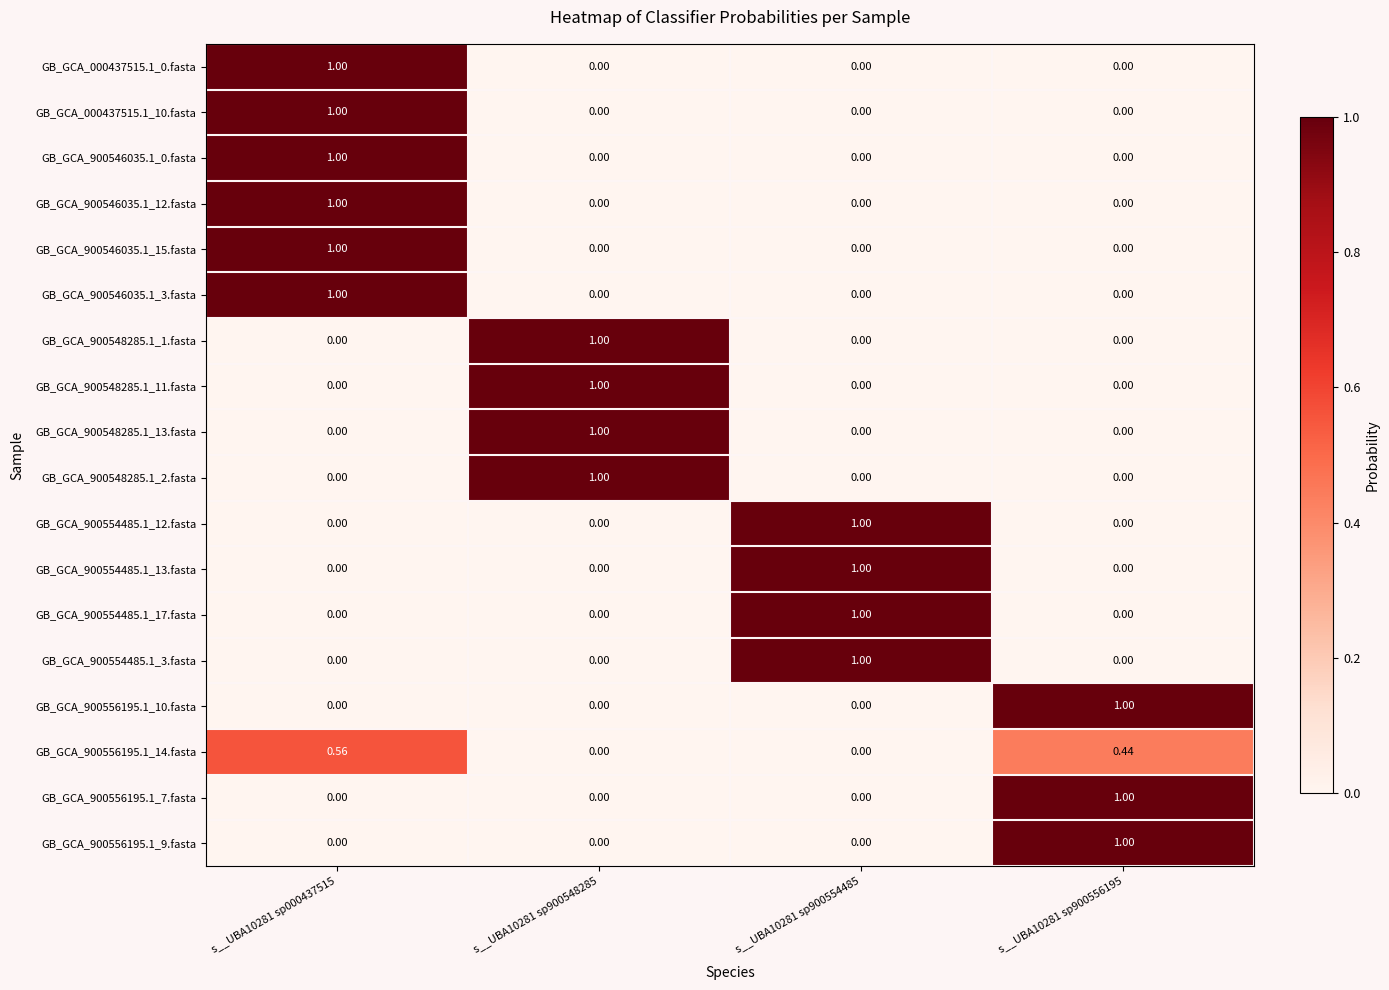

What is the difference between the highest and lowest values at s__UBA10281 sp900548285?

1.0